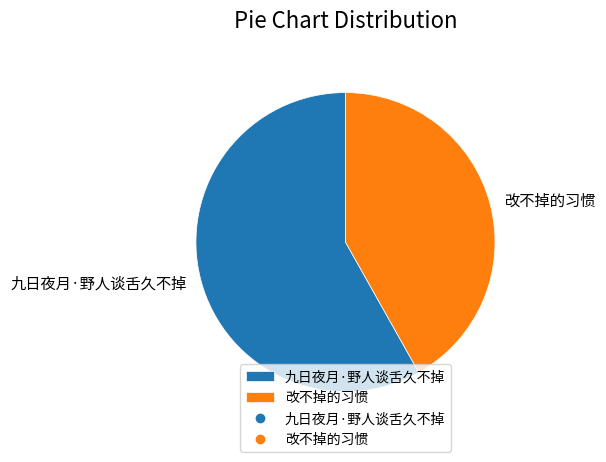

Combined, do 九日夜月·野人谈舌久不掉 and 改不掉的习惯 account for over 50%?

Yes